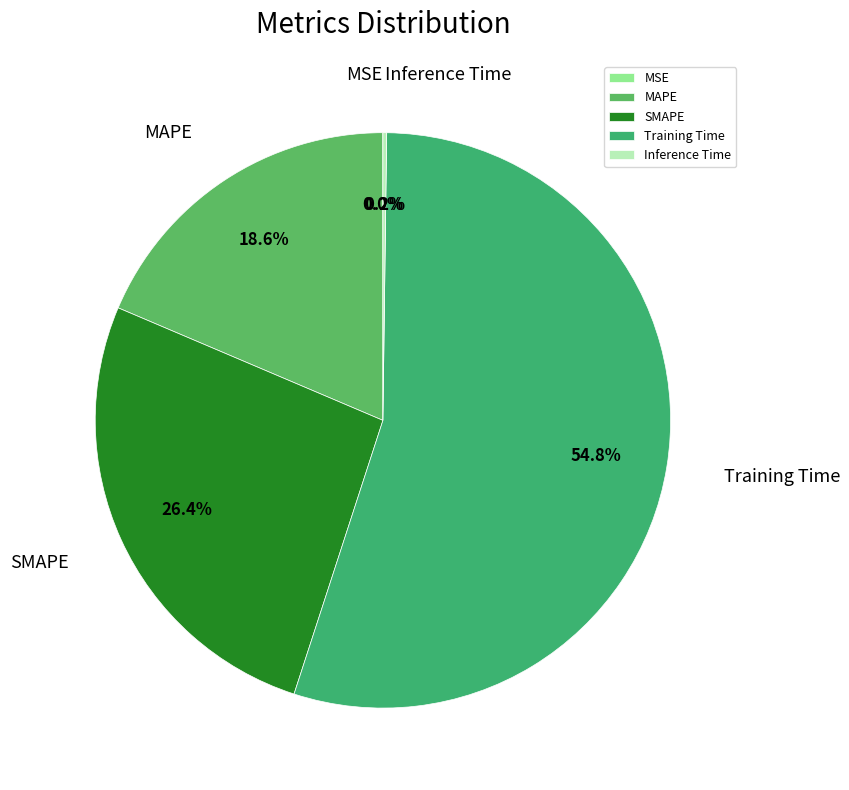

The SMAPE slice represents 26% of the pie. True or false?

True